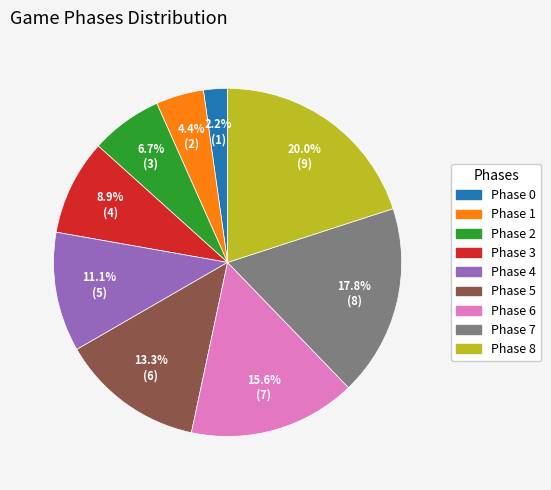

Between Phase 0 and Phase 6, which is larger?

Phase 6